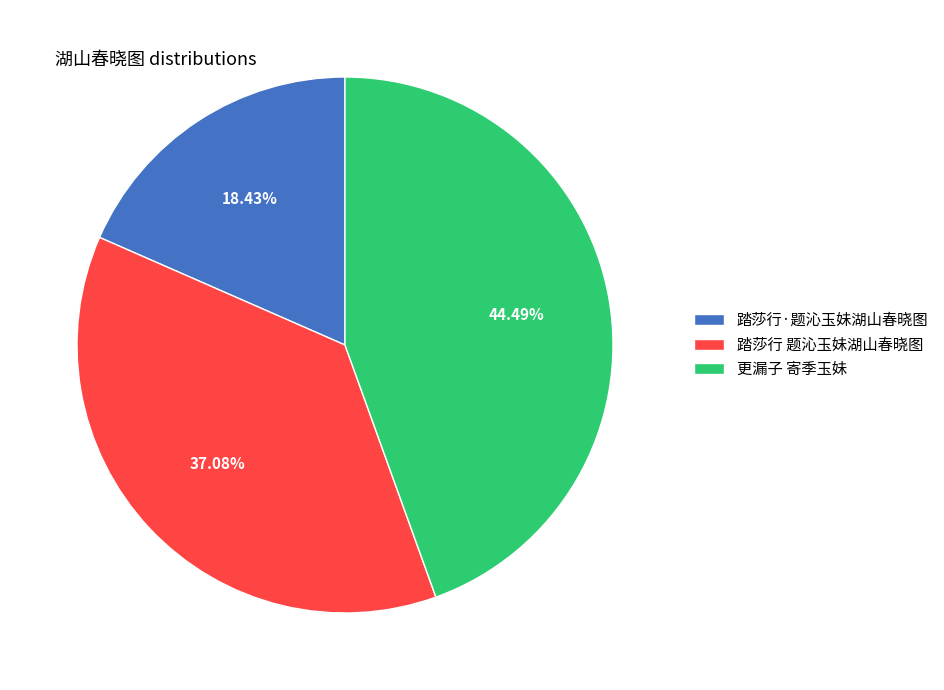

How many segments does this pie chart have?

3